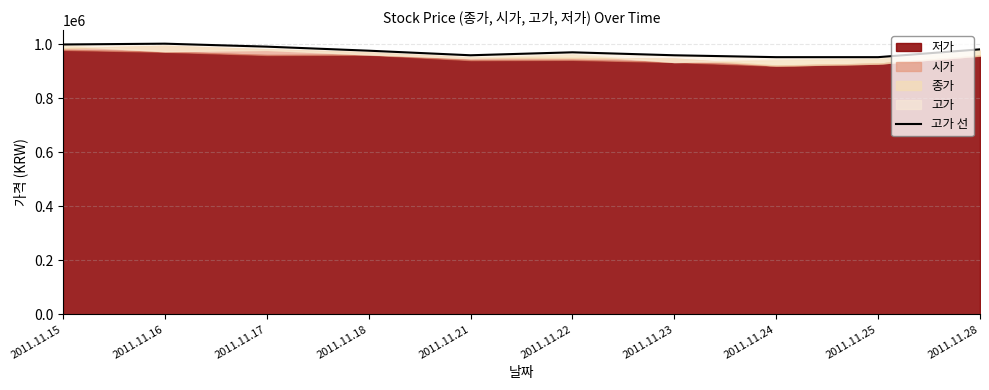

Reading left to right, transcribe all the data shown in this chart.

1000000	1003000	992000	977000	960000	971000	960000	953000	953000	982000